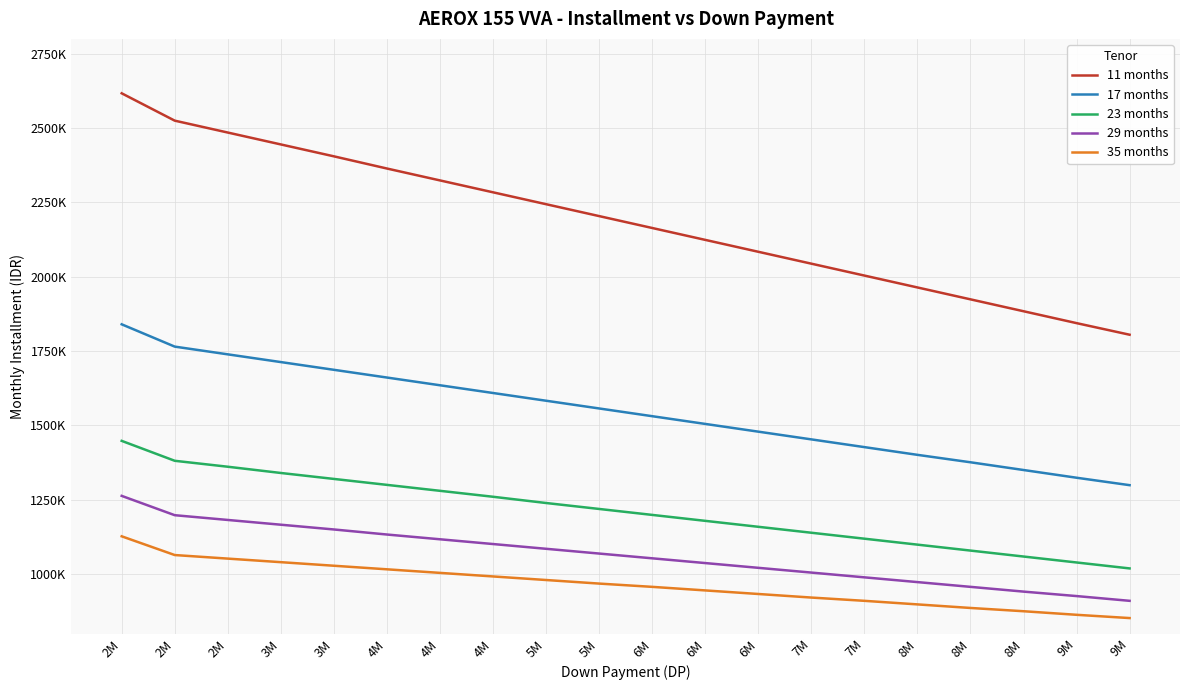

What is the minimum value shown in the chart?

852000